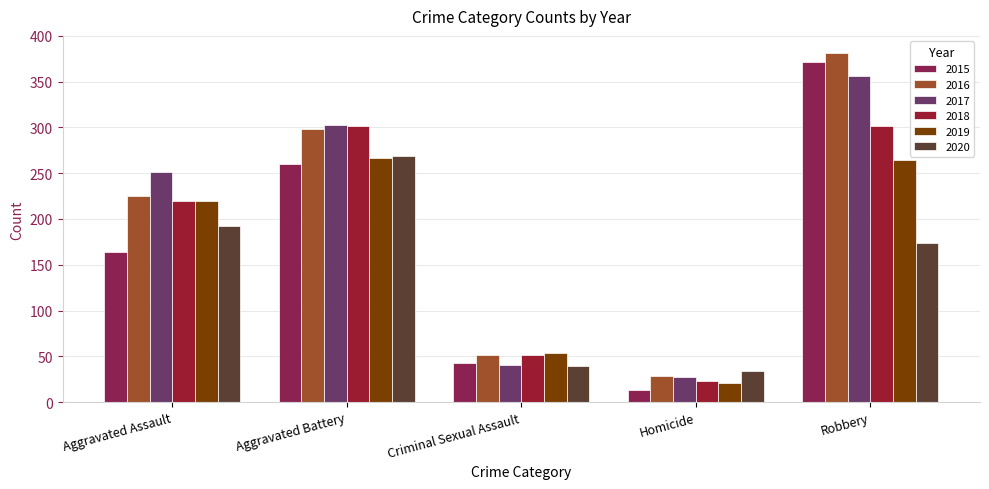

What is the difference between the second highest and second lowest values in the 2016 series?

247